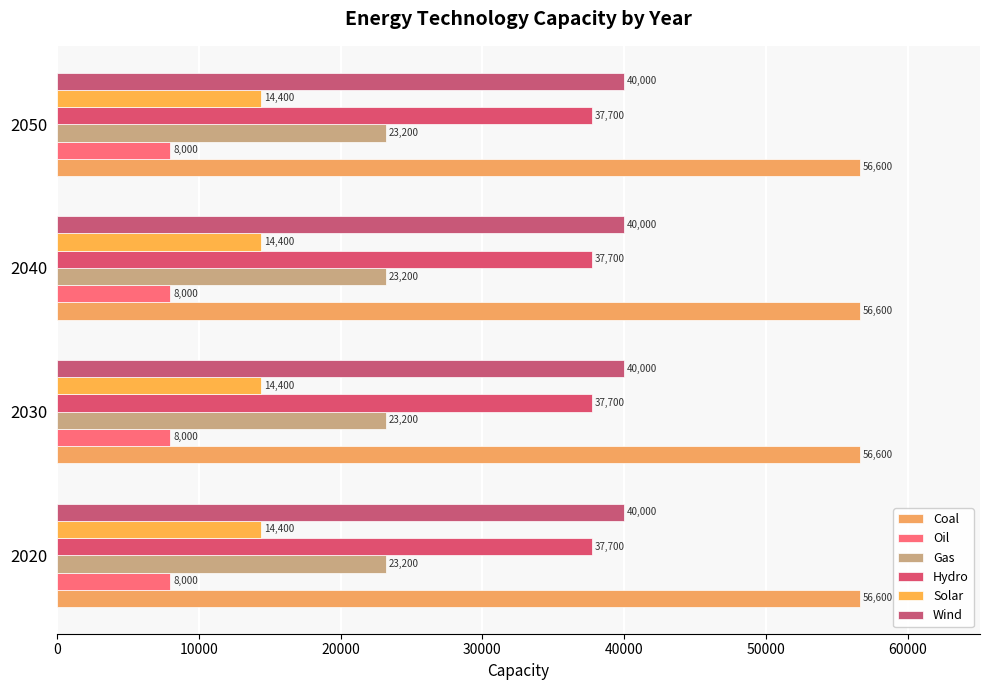

What is the sum of the Oil values at 2040 and 2030?

16000